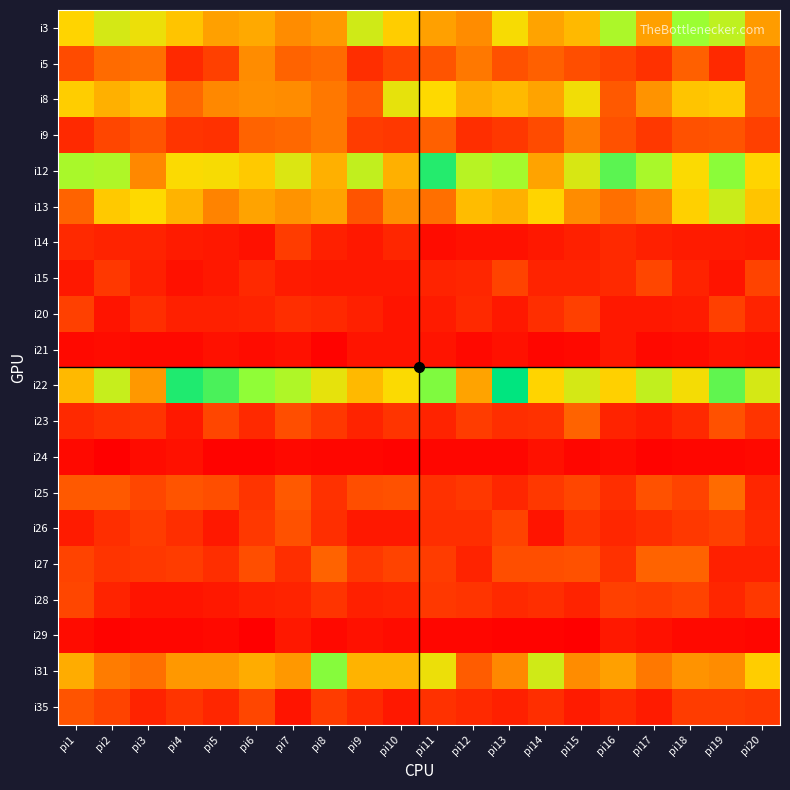

At which category does the chart reach its peak across all series?

pi13